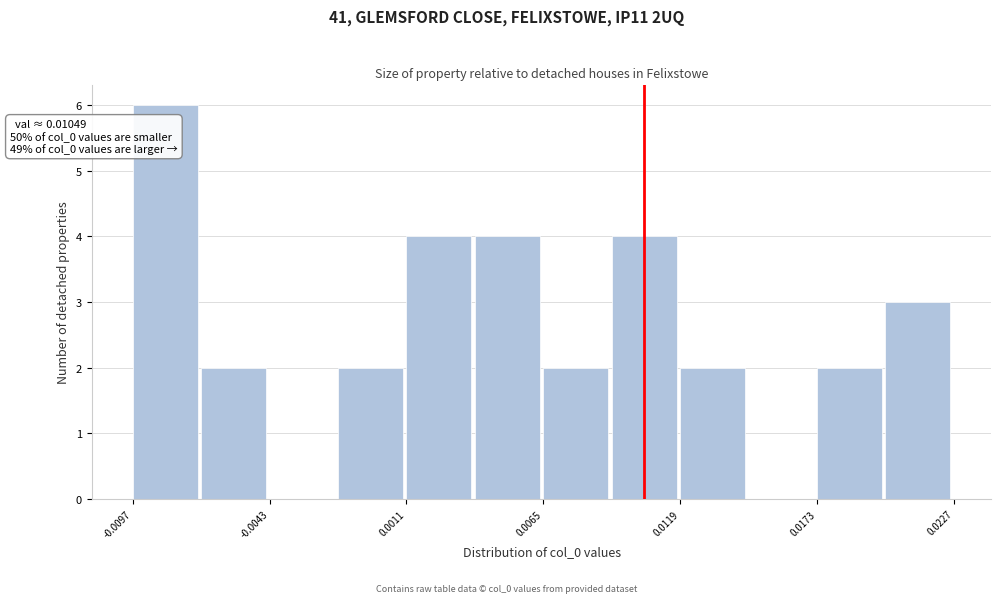

Around what value on the x-axis is the tallest bar? Give the approximate position of its centre, as read against the axis.

-0.008